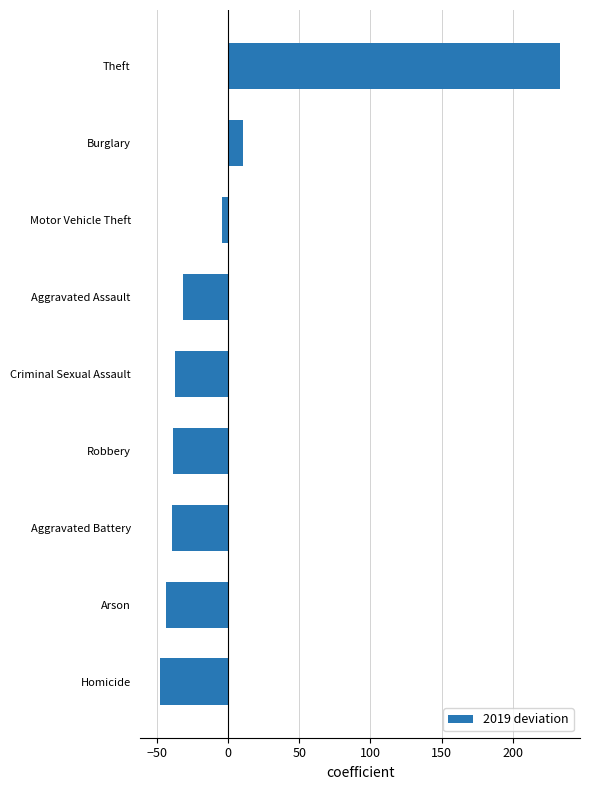

What is the difference between the maximum and minimum values?

281.0